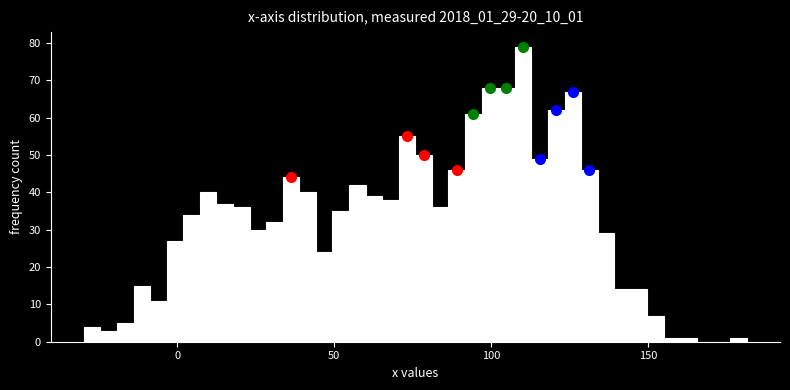

Around what value on the x-axis is the tallest bar? Give the approximate position of its centre, as read against the axis.

110